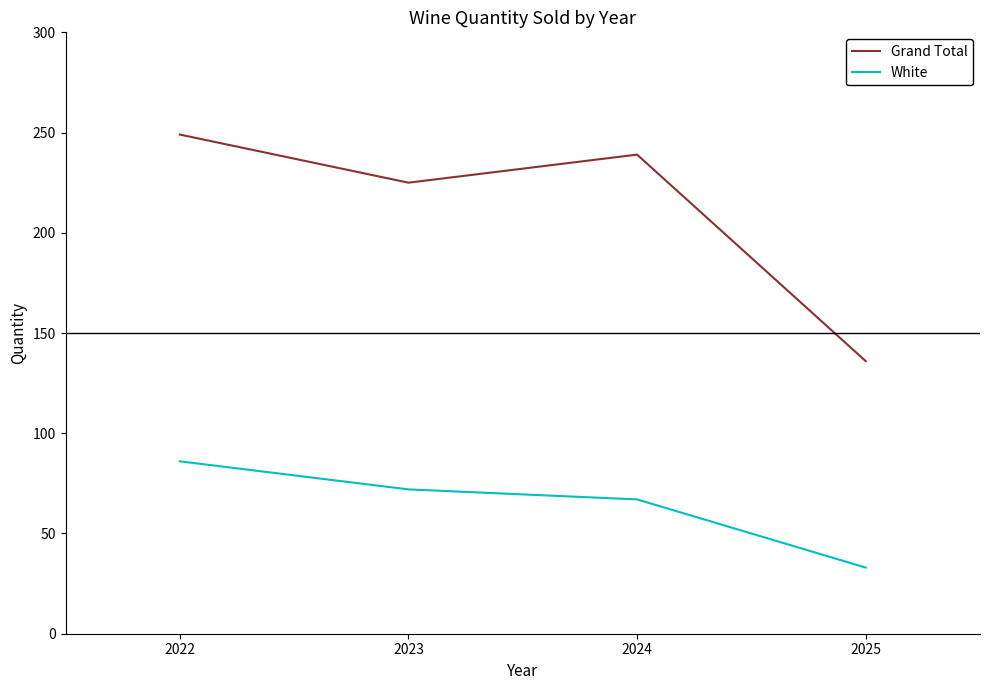

How many distinct data groups are displayed?

2